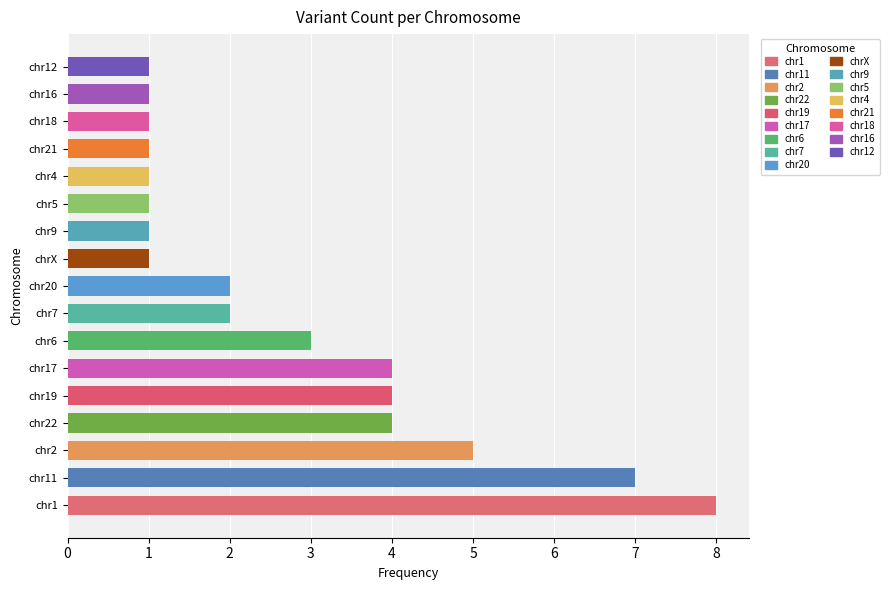

How many values are between 1 and 4?

14